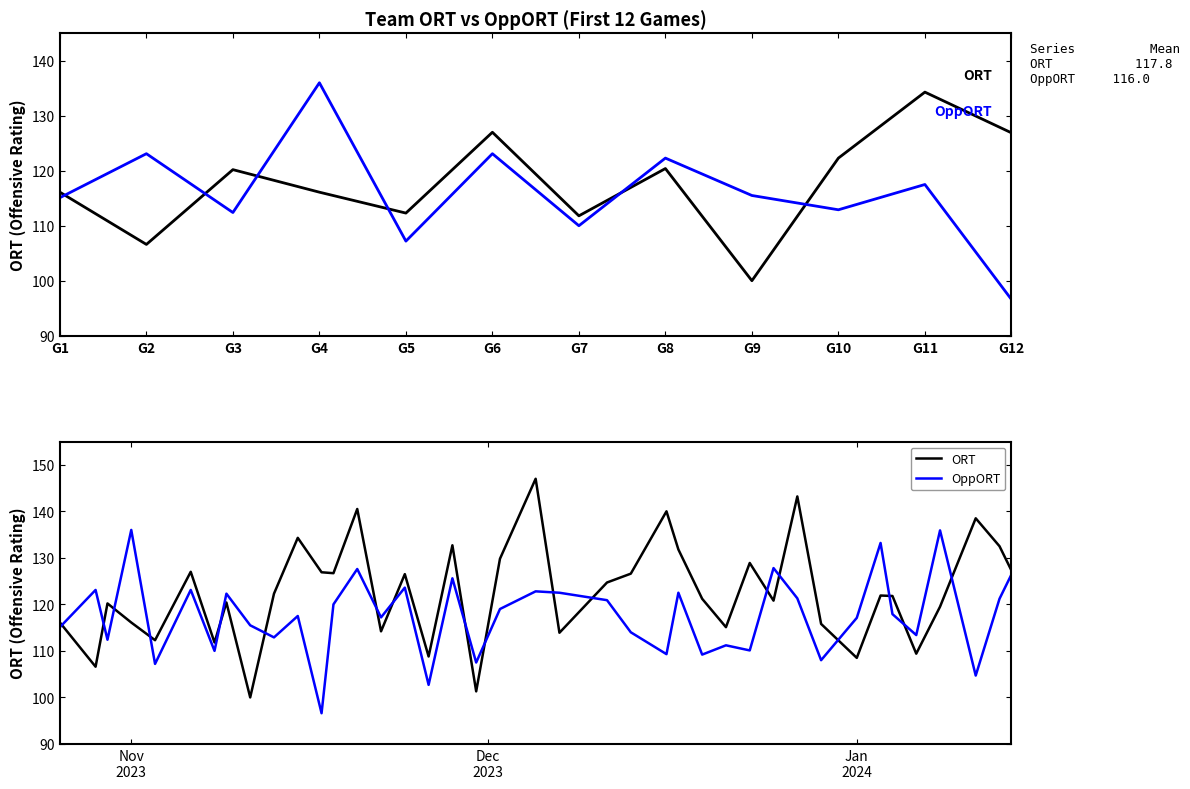

Where do OppORT and ORT first cross each other?

G1 and G2